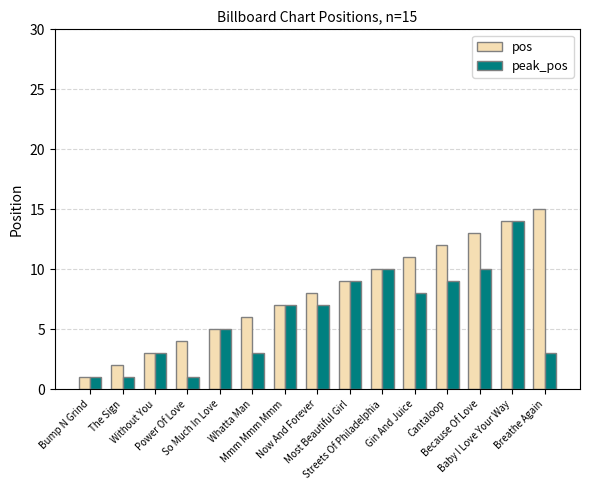

Which series has the largest total across all categories?

pos